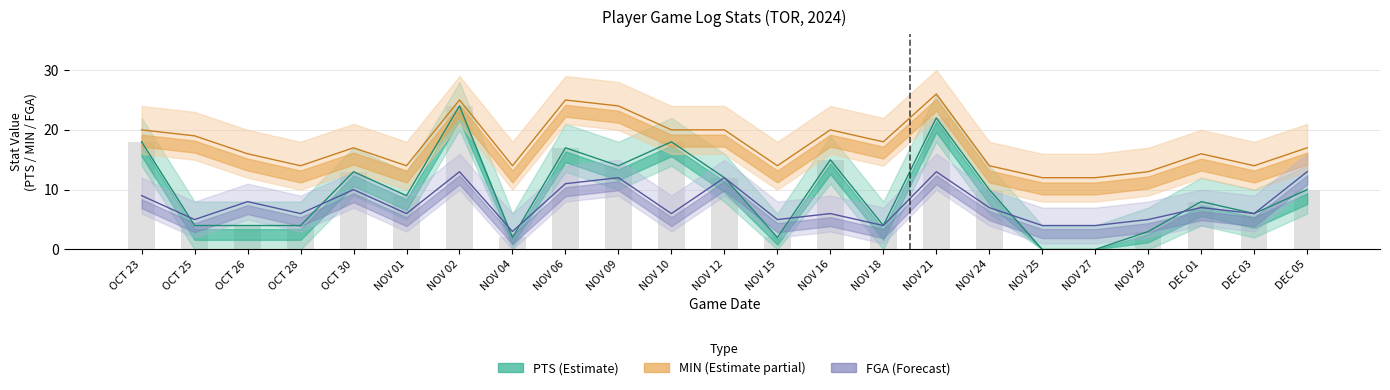

Which series has the widest spread of values?

PTS (Estimate)